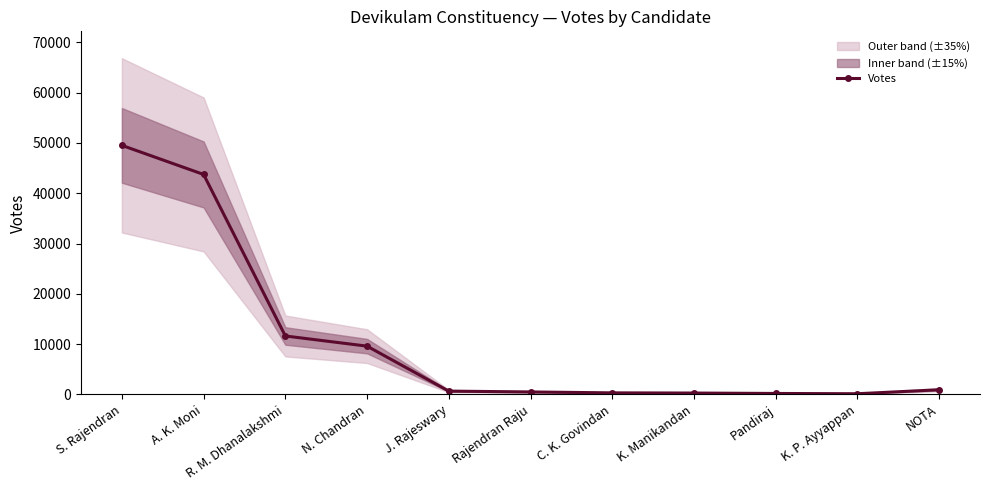

Is it true that the value at C. K. Govindan is 303?

True